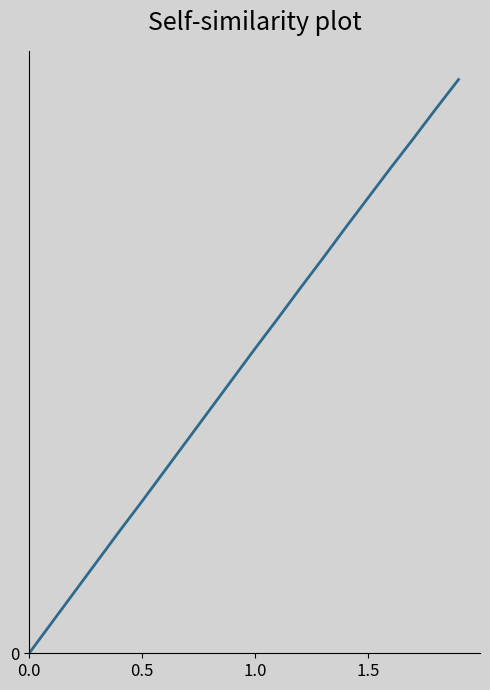

Does the chart have visible grid lines?

No